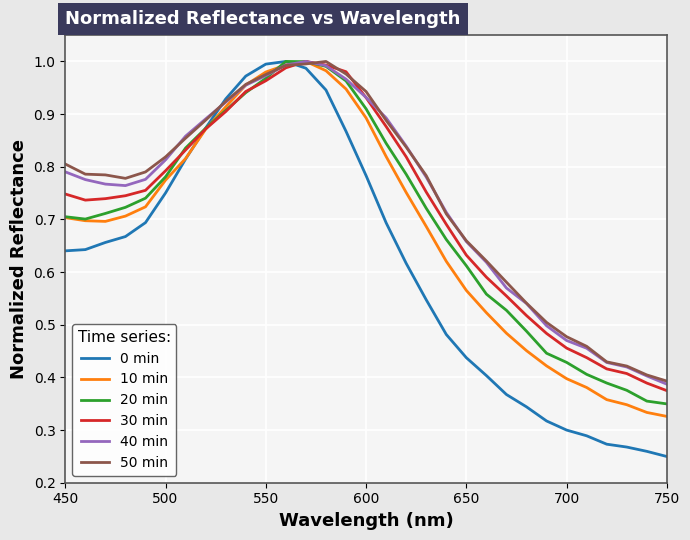

Which series has the widest spread of values?

0 min